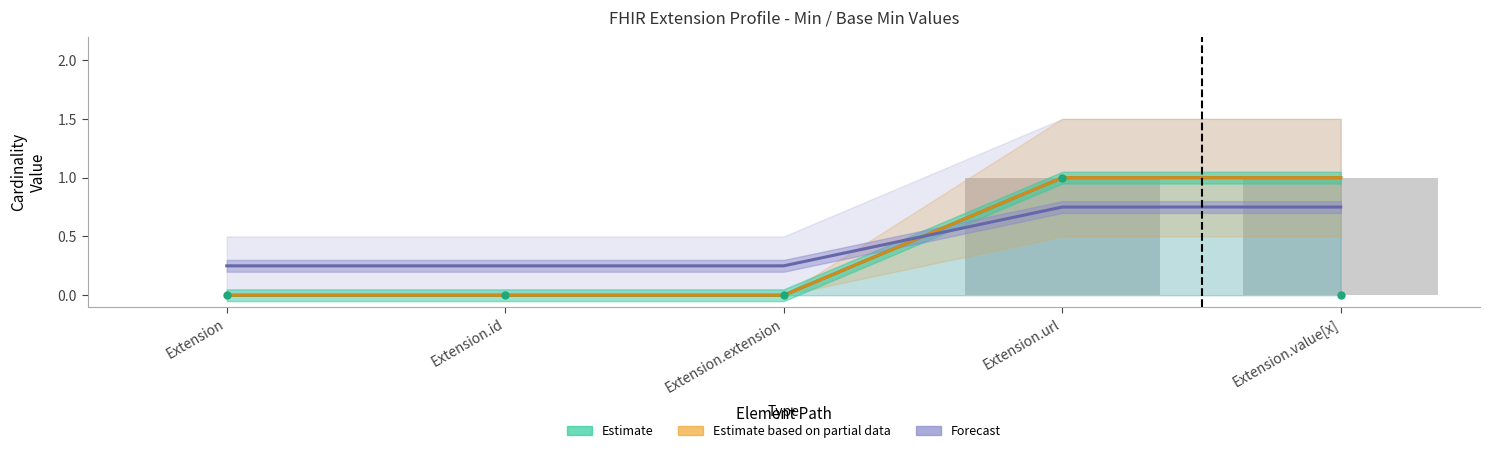

What is the sum of the Estimate values at Extension.url and Extension.extension?

1.0